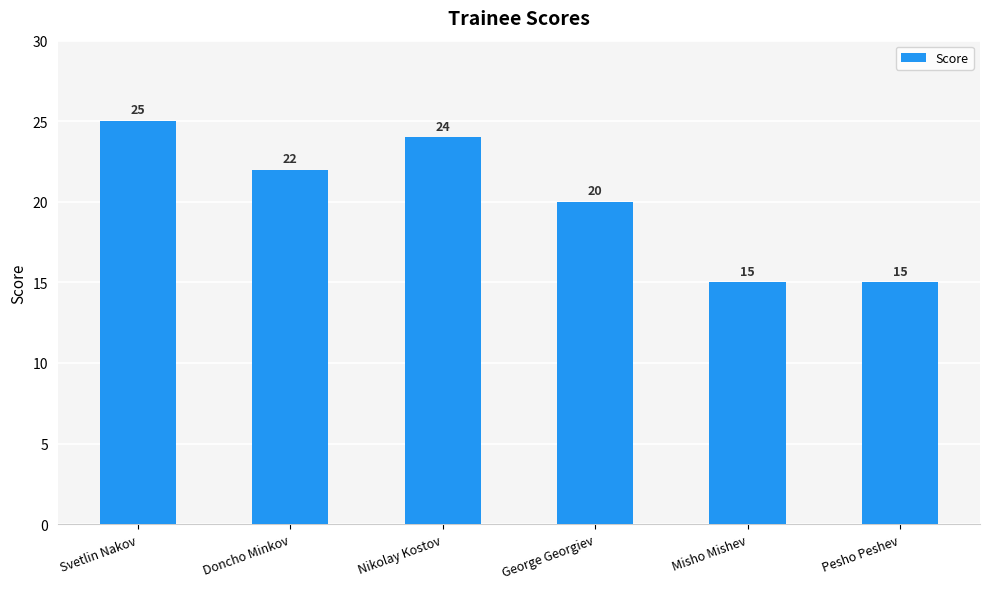

How many categories are shown in the chart?

6